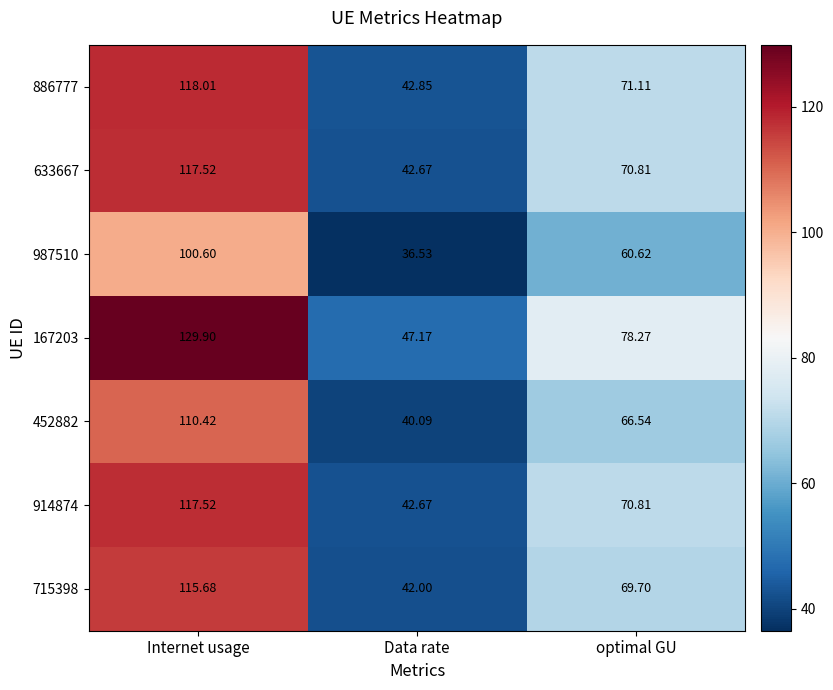

At which label does 633667 first exceed 70?

Internet usage